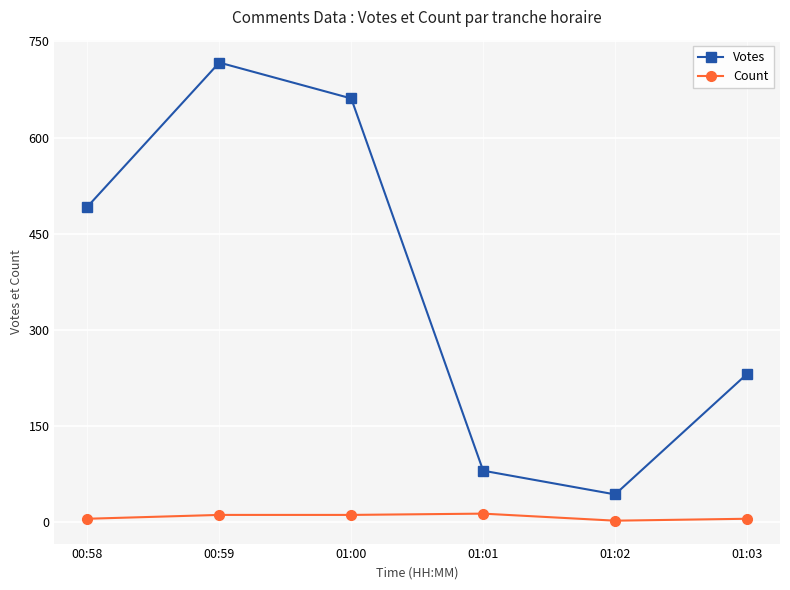

What position from the right is 00:59?

5